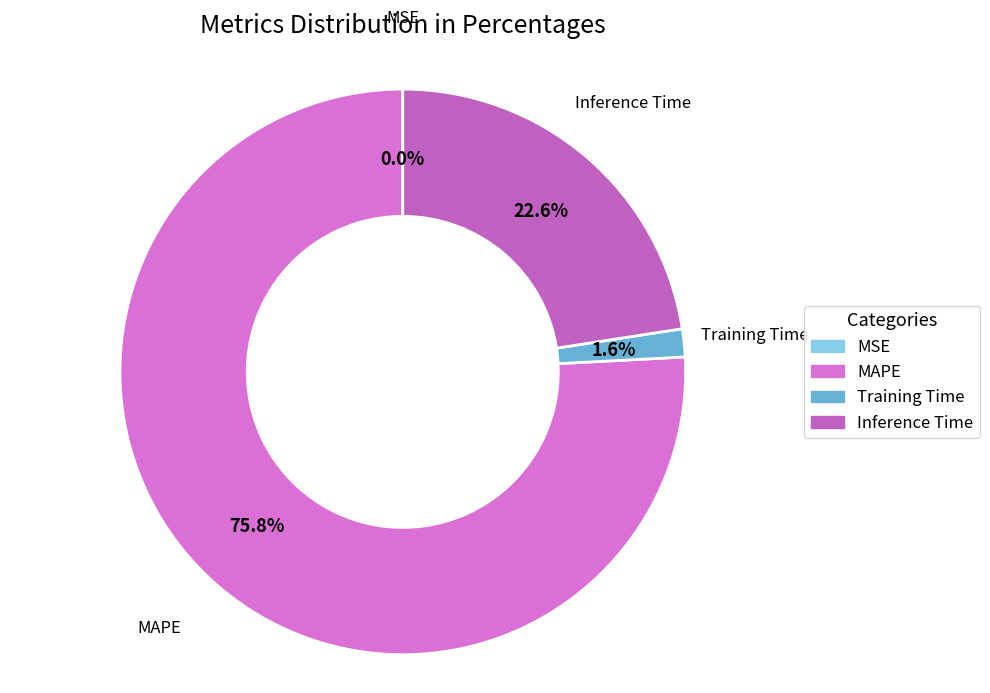

True or false: Training Time accounts for 2% of the total.

True